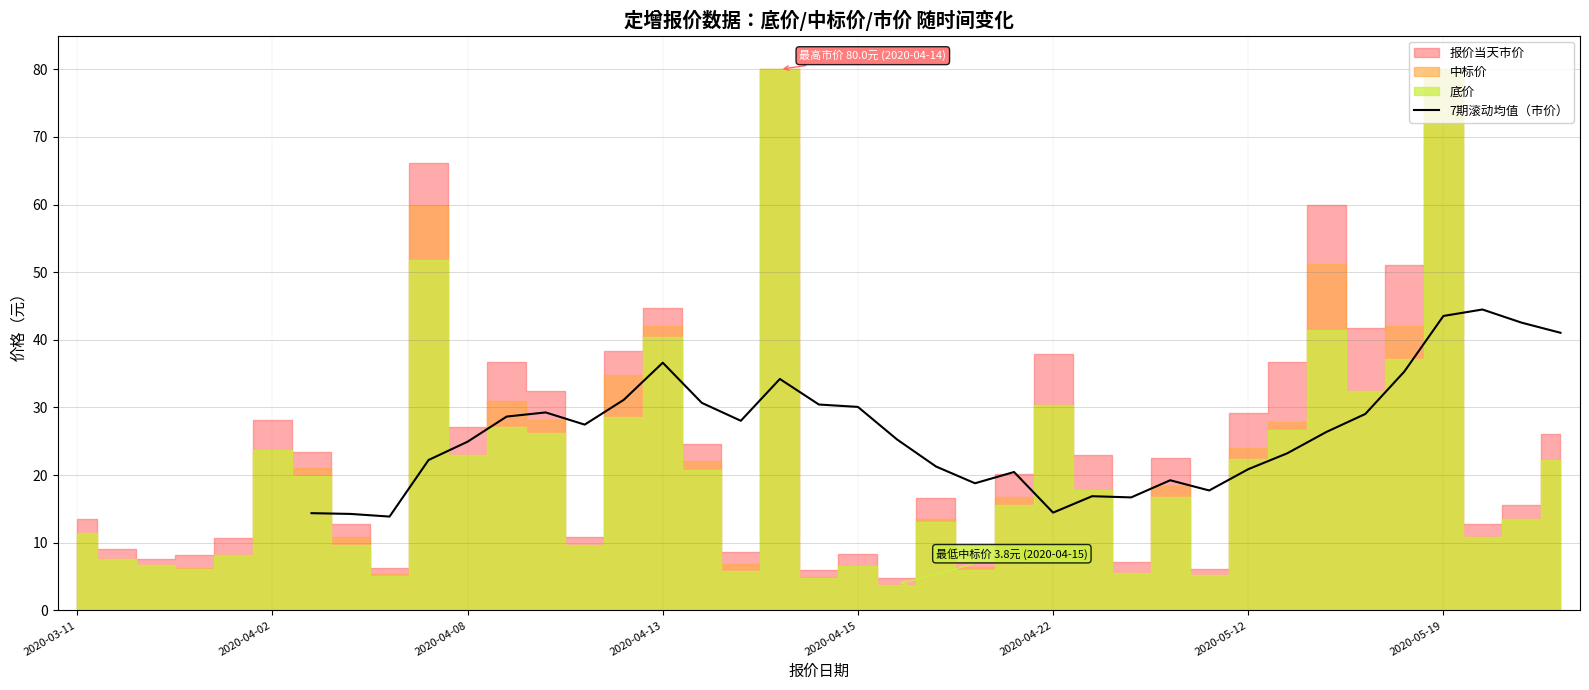

What is the minimum value for 7期滚动均值（市价）?

13.9